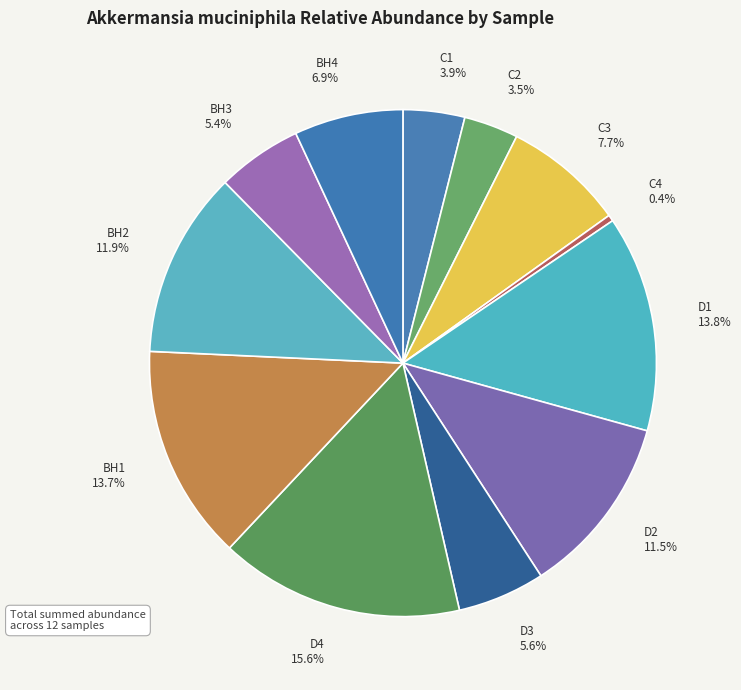

To the nearest percent, what is the difference between the C3 and BH1 slice percentages?

6%